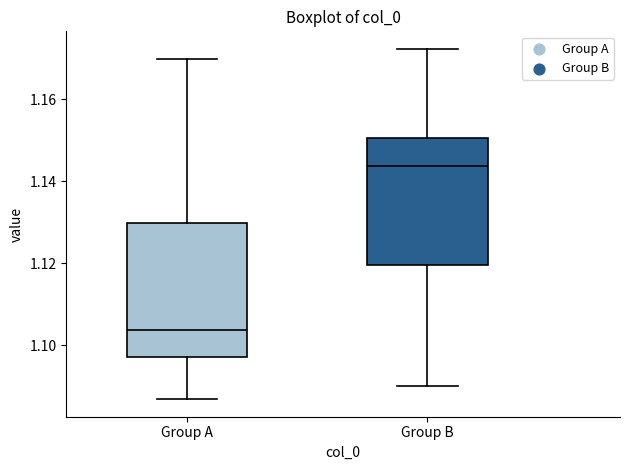

Where does the upper whisker of the box for Group B end on the y-axis? The values are not printed on the chart, so give them approximately, as read against the axis.

1.172